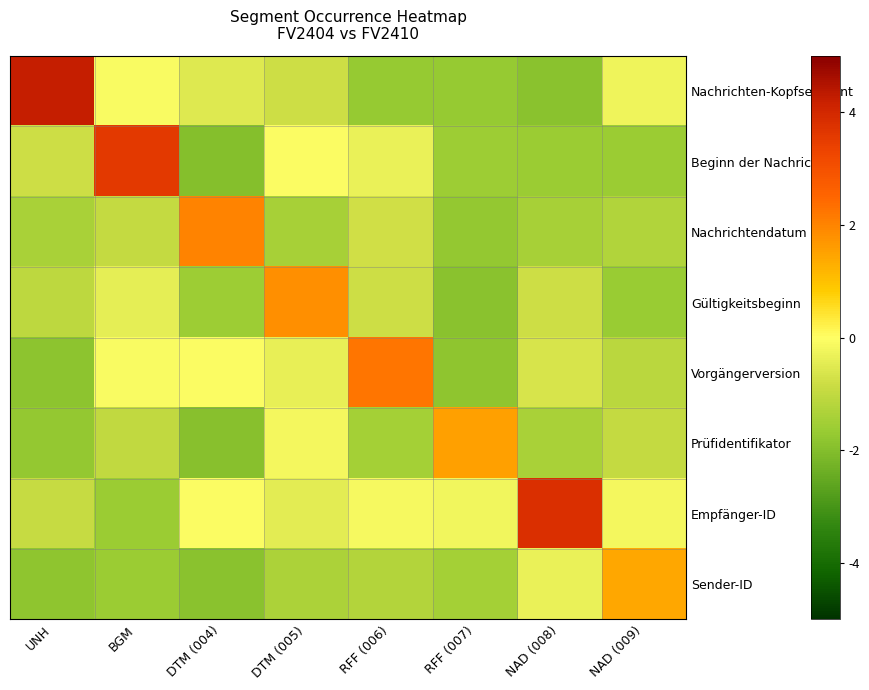

Reading left to right, extract all data points from this chart.

Nachrichten-Kopfsegment: UNH=4.3	BGM=-0.1	DTM (004)=-0.5	DTM (005)=-0.8	RFF (006)=-1.7	RFF (007)=-1.7	NAD (008)=-1.9	NAD (009)=-0.3
Beginn der Nachricht: UNH=-0.8	BGM=3.6	DTM (004)=-2.0	DTM (005)=-0.1	RFF (006)=-0.3	RFF (007)=-1.6	NAD (008)=-1.6	NAD (009)=-1.6
Nachrichtendatum: UNH=-1.4	BGM=-1.0	DTM (004)=2.0	DTM (005)=-1.4	RFF (006)=-0.8	RFF (007)=-1.7	NAD (008)=-1.4	NAD (009)=-1.3
Gültigkeitsbeginn: UNH=-1.1	BGM=-0.4	DTM (004)=-1.6	DTM (005)=1.8	RFF (006)=-0.8	RFF (007)=-1.9	NAD (008)=-0.8	NAD (009)=-1.7
Vorgängerversion: UNH=-1.9	BGM=-0.1	DTM (004)=-0.1	DTM (005)=-0.4	RFF (006)=2.2	RFF (007)=-1.8	NAD (008)=-0.6	NAD (009)=-1.1
Prüfidentifikator: UNH=-1.8	BGM=-1.0	DTM (004)=-1.9	DTM (005)=-0.2	RFF (006)=-1.5	RFF (007)=1.5	NAD (008)=-1.4	NAD (009)=-1.0
Empfänger-ID: UNH=-0.9	BGM=-1.6	DTM (004)=-0.1	DTM (005)=-0.4	RFF (006)=-0.1	RFF (007)=-0.2	NAD (008)=3.8	NAD (009)=-0.2
Sender-ID: UNH=-1.8	BGM=-1.6	DTM (004)=-1.9	DTM (005)=-1.3	RFF (006)=-1.2	RFF (007)=-1.5	NAD (008)=-0.3	NAD (009)=1.4